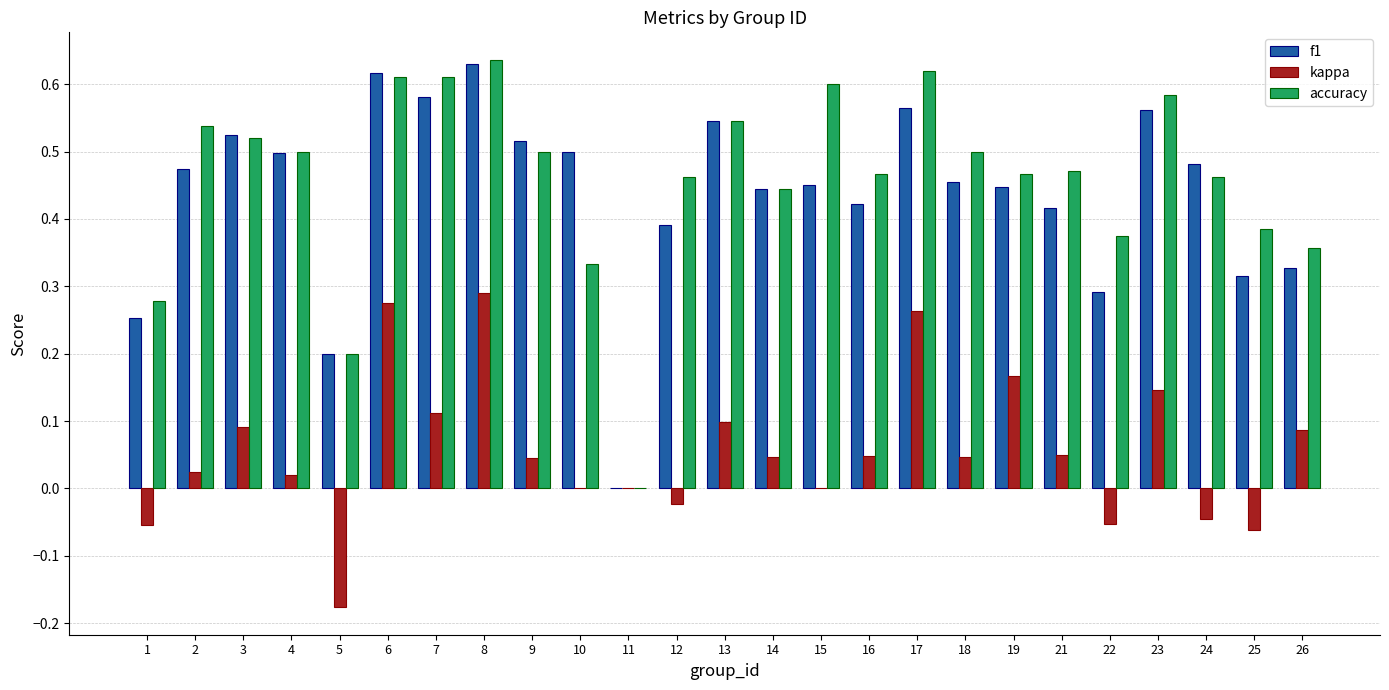

Is the value of kappa at 14 greater than the value of accuracy at 10?

No